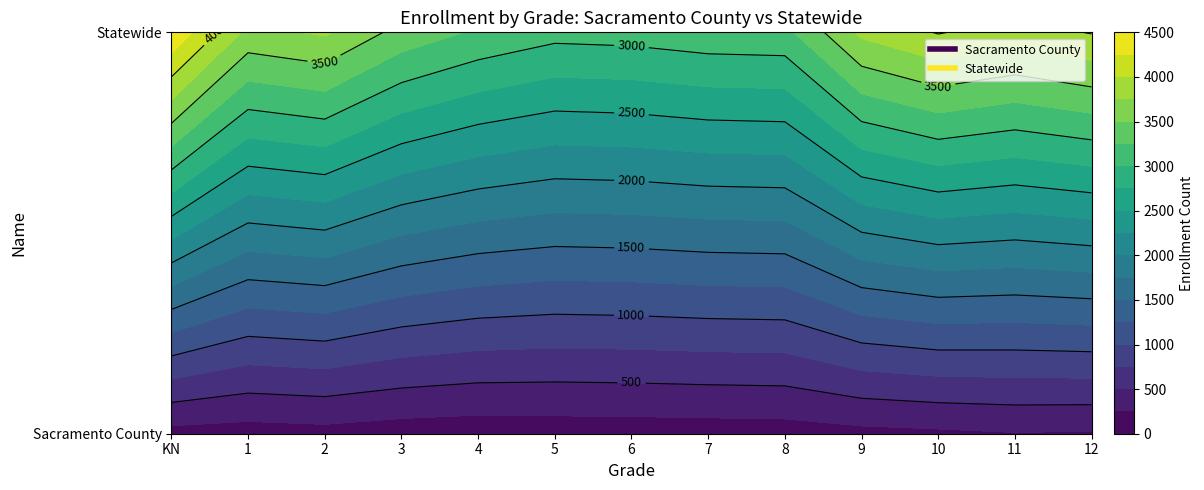

Rank the categories by Sacramento County value from highest to lowest.

11, 12, 10, 9, 2, KN, 1, 8, 7, 3, 6, 5, 4